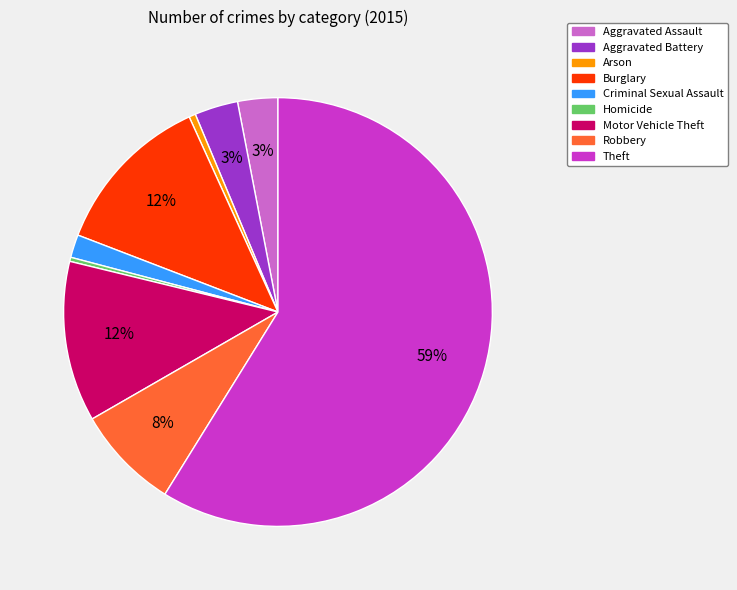

Does Theft account for over 50% of the chart?

Yes